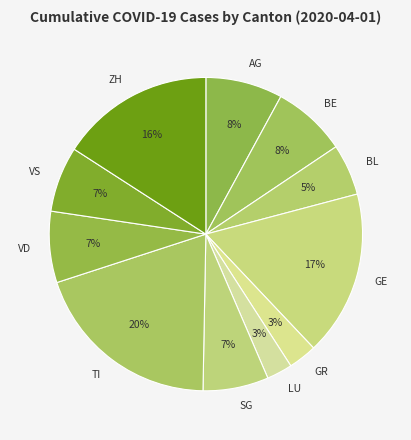

How many slices are in this pie chart?

11